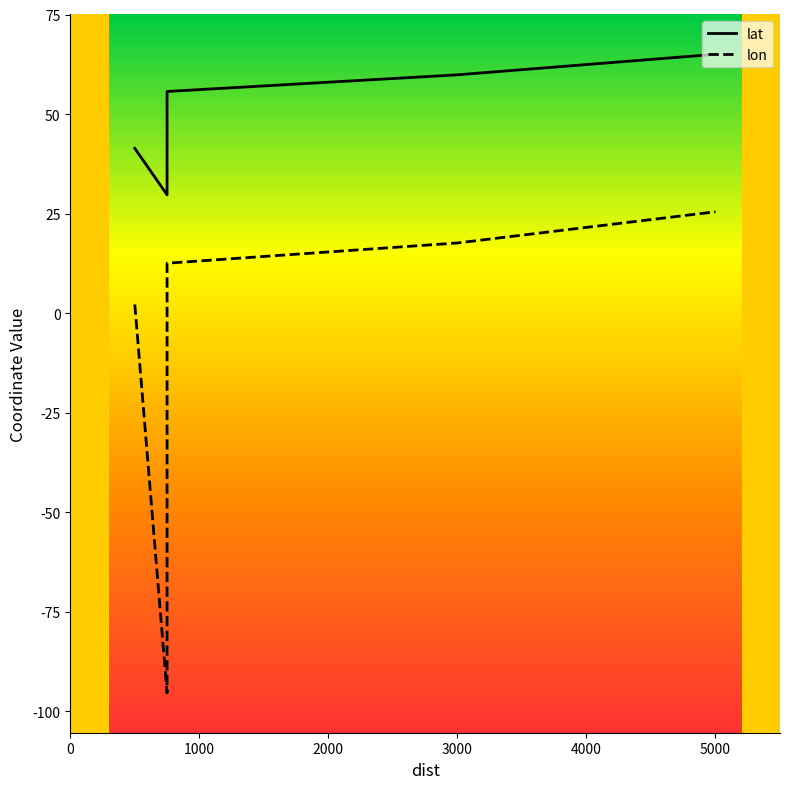

What is the approximate value of lat at 5000?

65.0